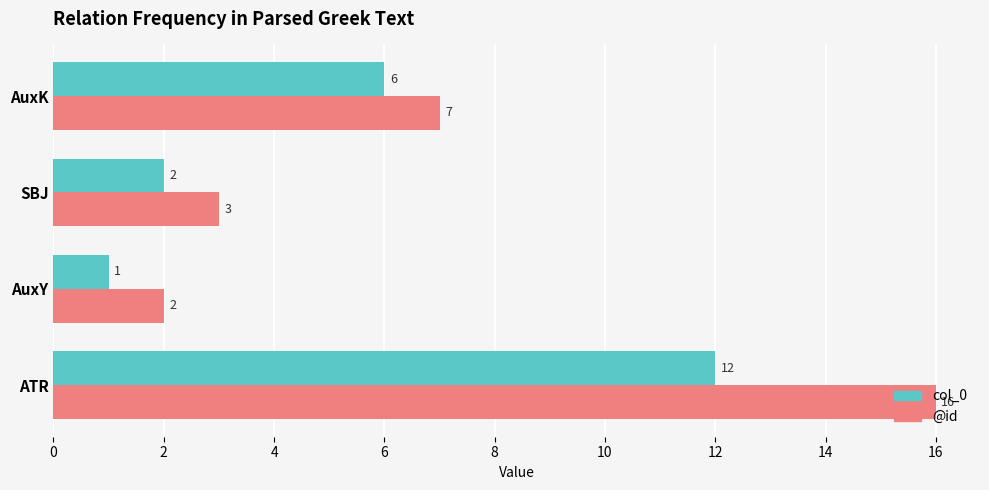

What is the average value of the col_0 series?

5